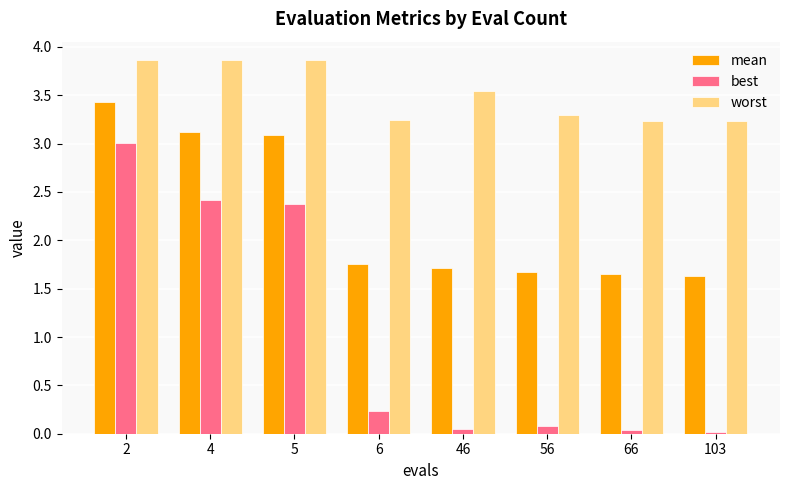

What is the difference between the maximum and minimum values in the worst series?

0.6